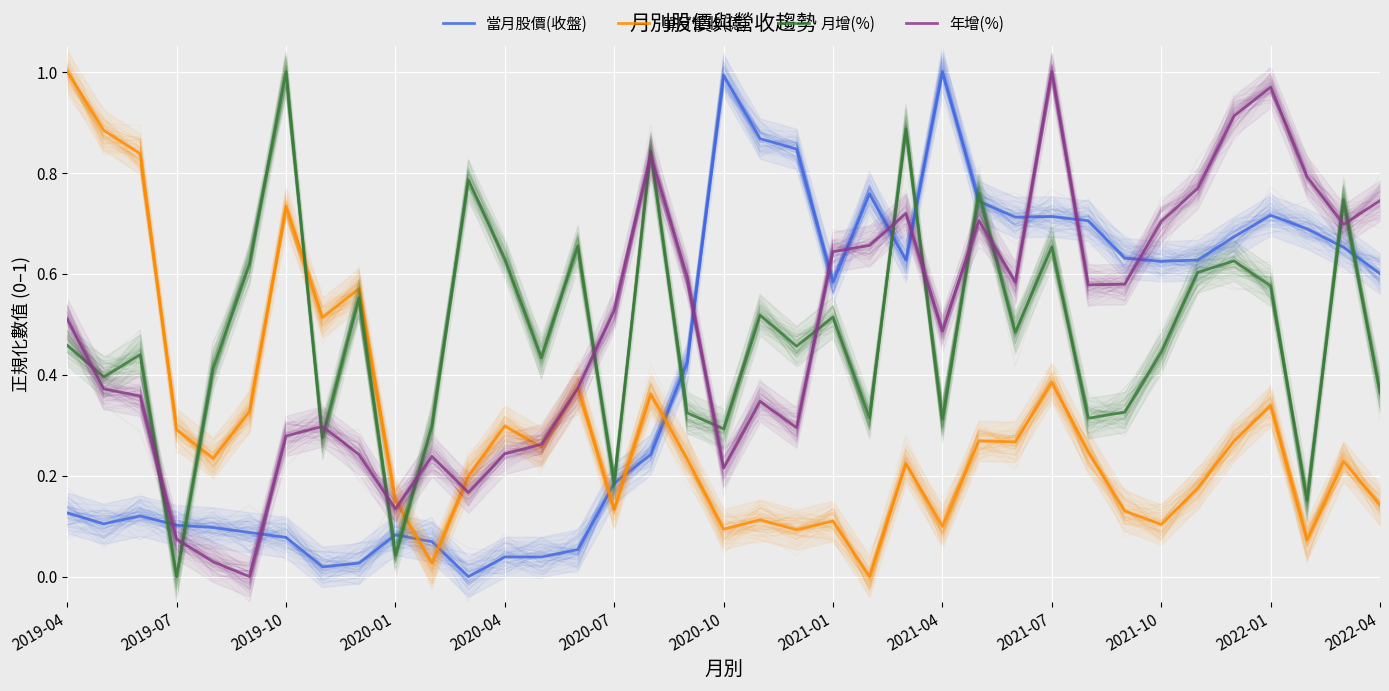

At which category is the sum across all series the highest?

2021-07